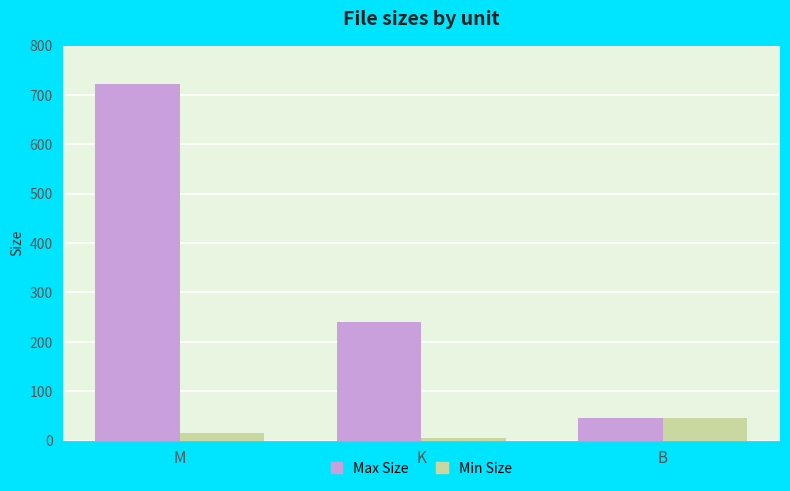

At which label is Max Size closest to 384?

K